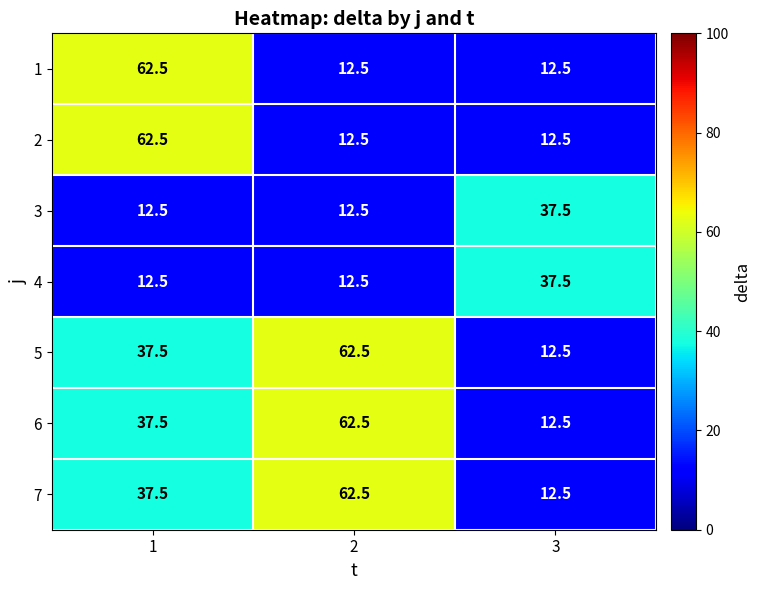

Reading right to left, extract all data points from this chart.

1: 3=12.5	2=12.5	1=62.5
2: 3=12.5	2=12.5	1=62.5
3: 3=37.5	2=12.5	1=12.5
4: 3=37.5	2=12.5	1=12.5
5: 3=12.5	2=62.5	1=37.5
6: 3=12.5	2=62.5	1=37.5
7: 3=12.5	2=62.5	1=37.5